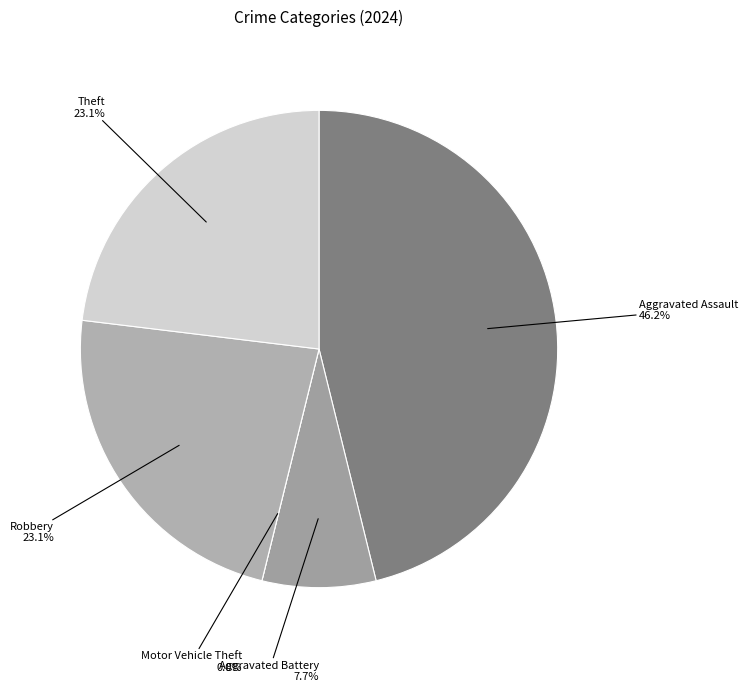

What portion of the pie excludes Aggravated Battery?

92.3%